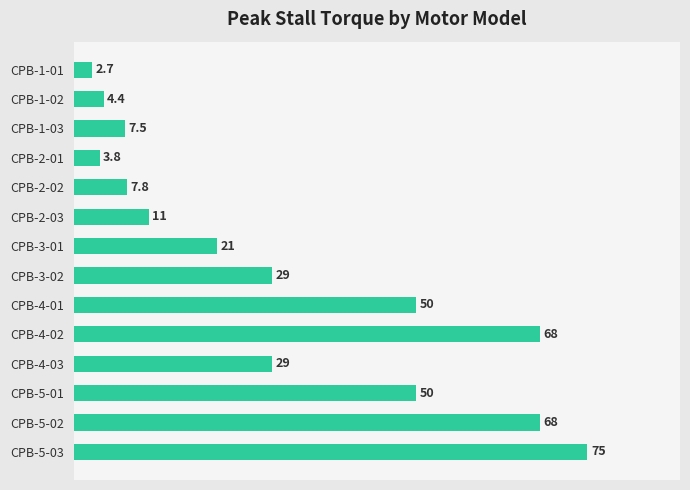

Between CPB-1-01 and CPB-3-01, which is larger?

CPB-3-01